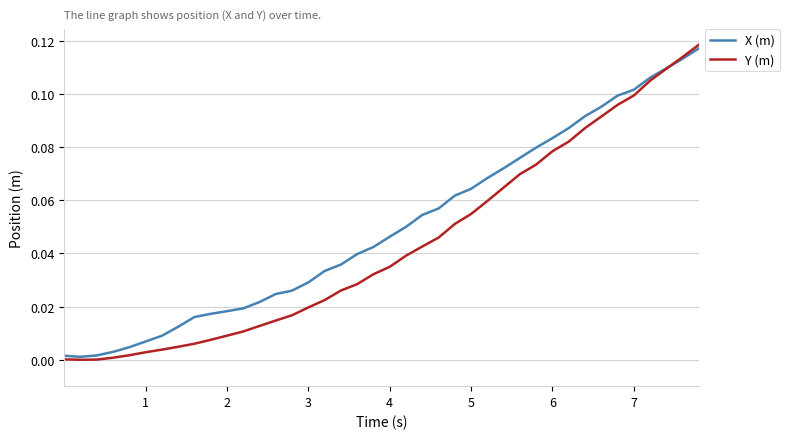

At how many categories does at least one series exceed 0?

40